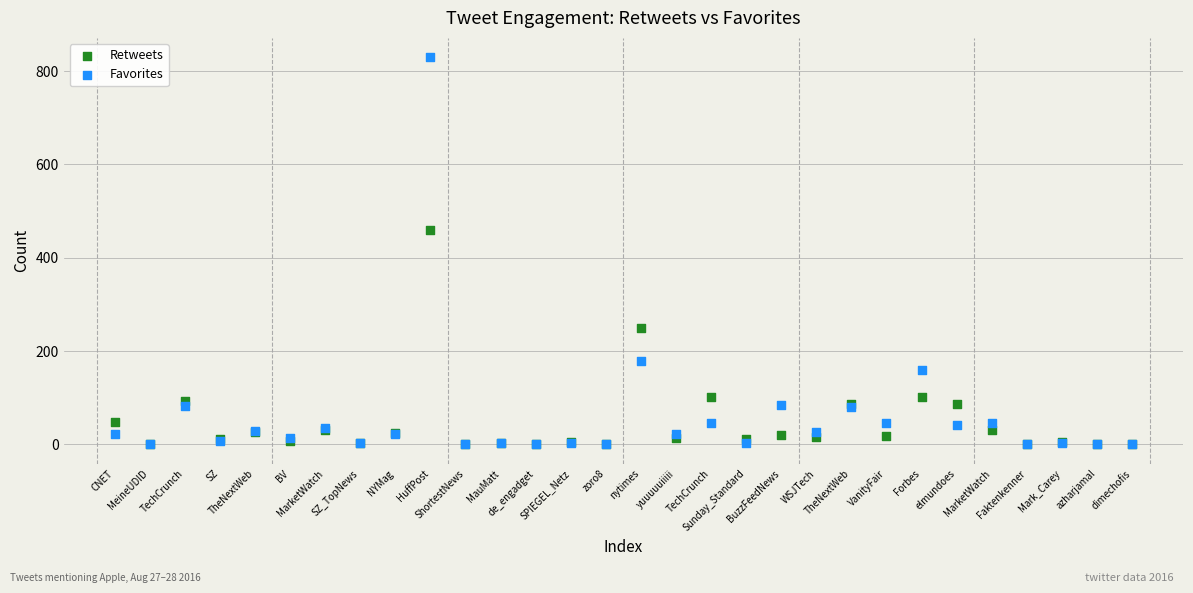

In the Retweets series, what Y value is closest to 230?

250